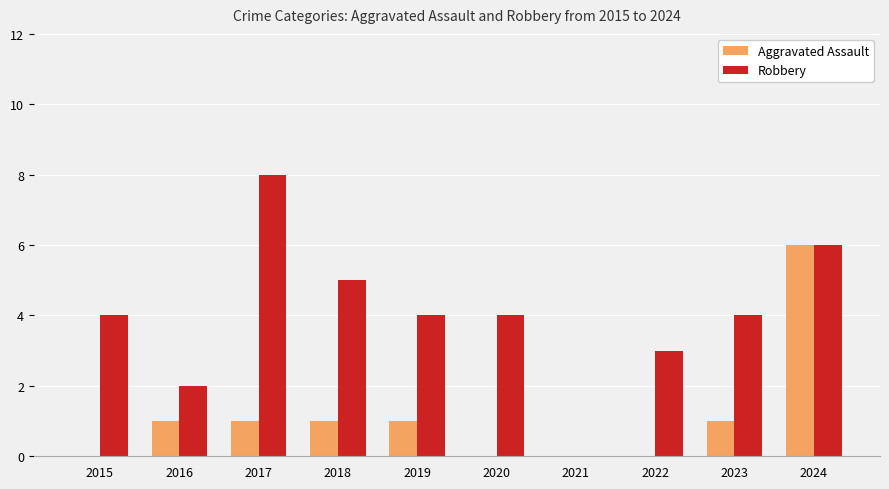

Between 2018 and 2024, which series saw the biggest shift?

Aggravated Assault